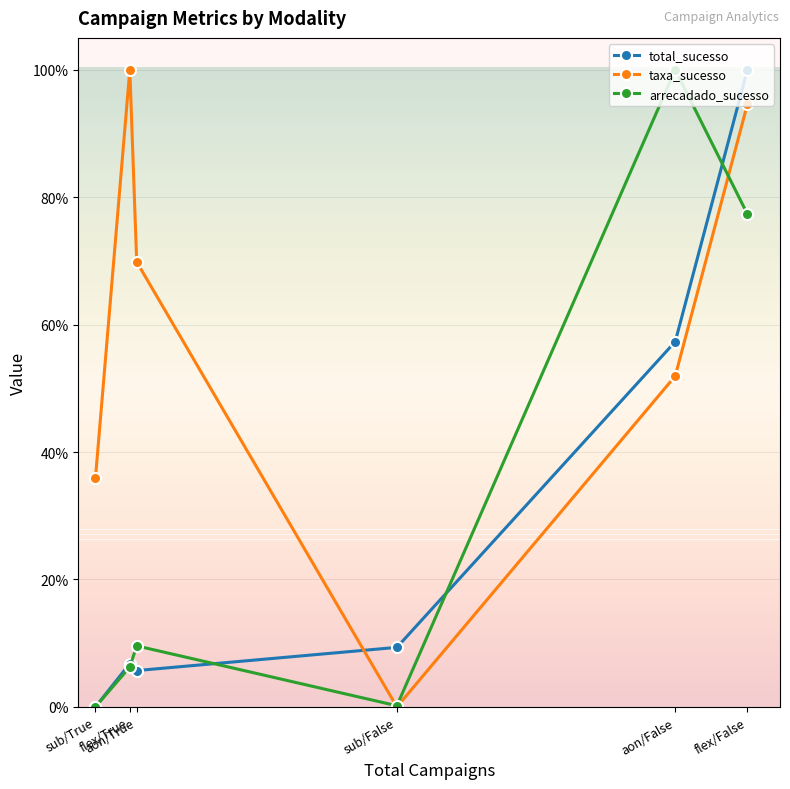

What position from the left is sub/False?

4